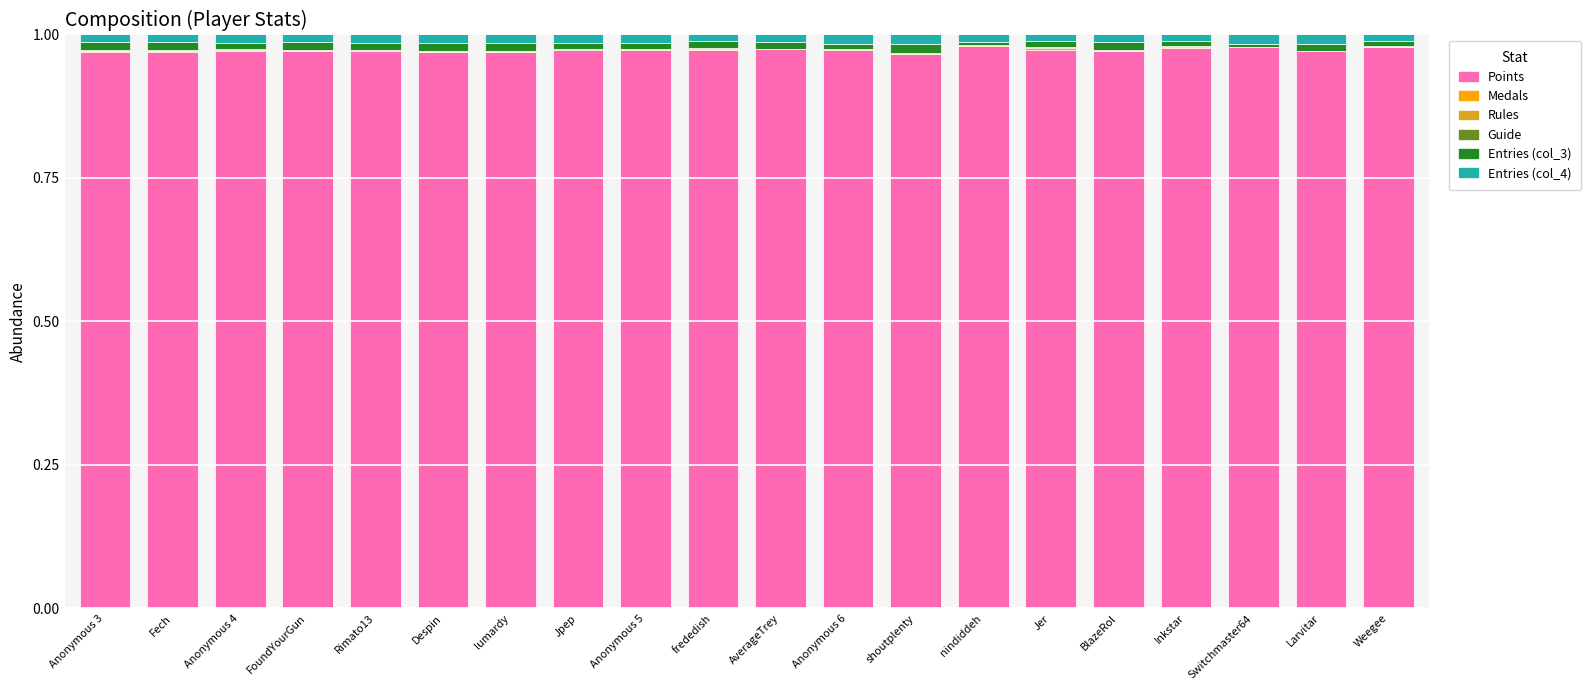

How many data points does each series have?

20